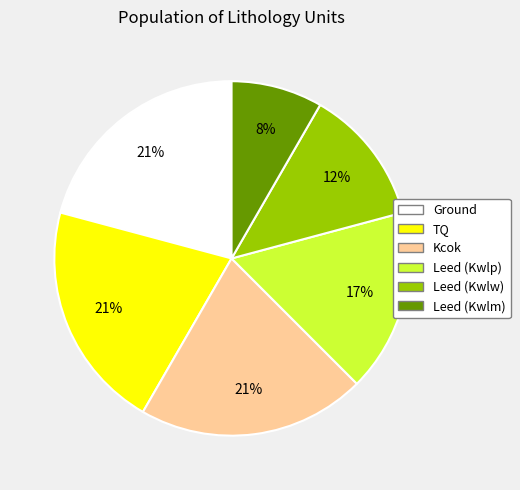

True or false: Leed (Kwlw) accounts for 12% of the total.

True